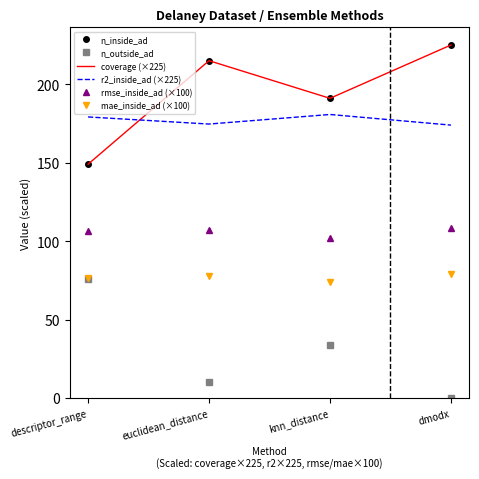

How many series are shown in this chart?

6